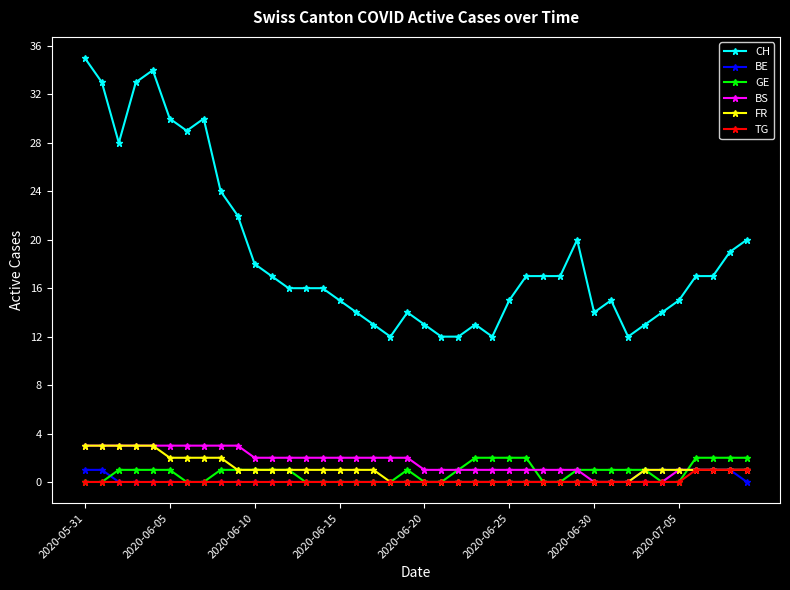

Which series has the largest total across all categories?

CH